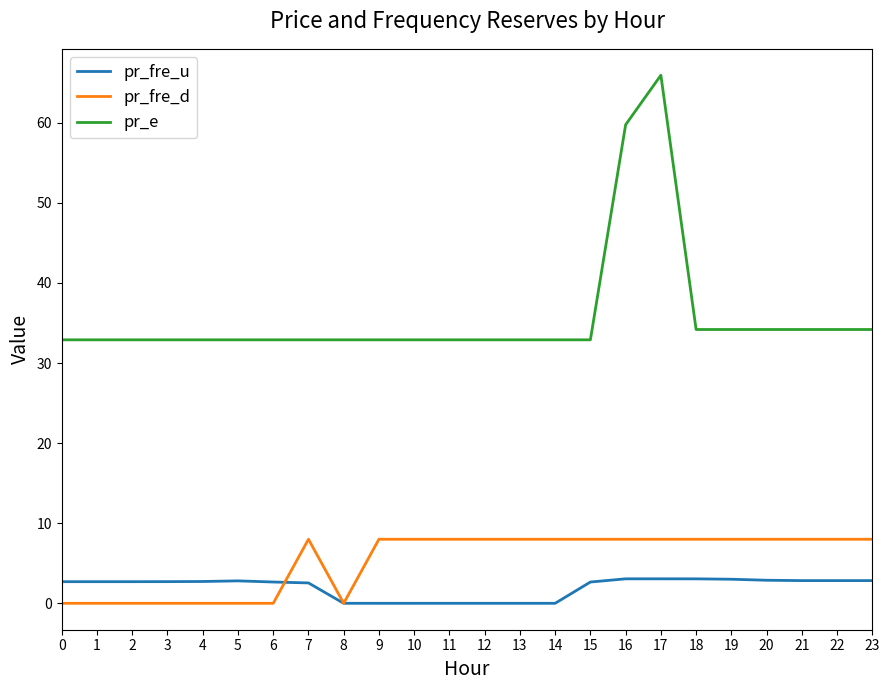

The pr_e series shows 65.9 at 17. True or false?

True